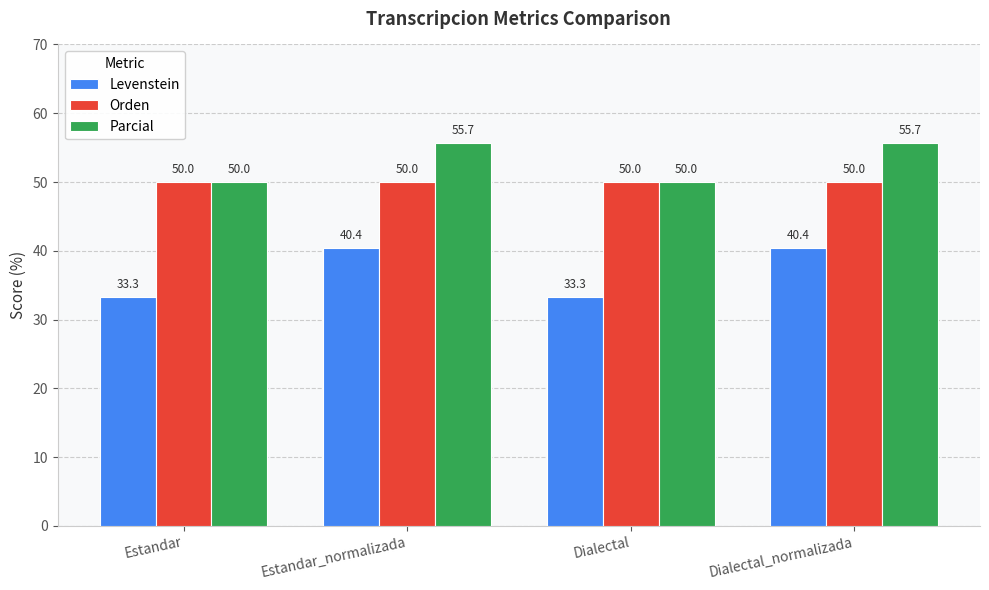

Reading left to right, list all the values displayed in this chart.

Levenstein: Estandar=33.3	Estandar_normalizada=40.4	Dialectal=33.3	Dialectal_normalizada=40.4
Orden: Estandar=50.0	Estandar_normalizada=50.0	Dialectal=50.0	Dialectal_normalizada=50.0
Parcial: Estandar=50.0	Estandar_normalizada=55.7	Dialectal=50.0	Dialectal_normalizada=55.7